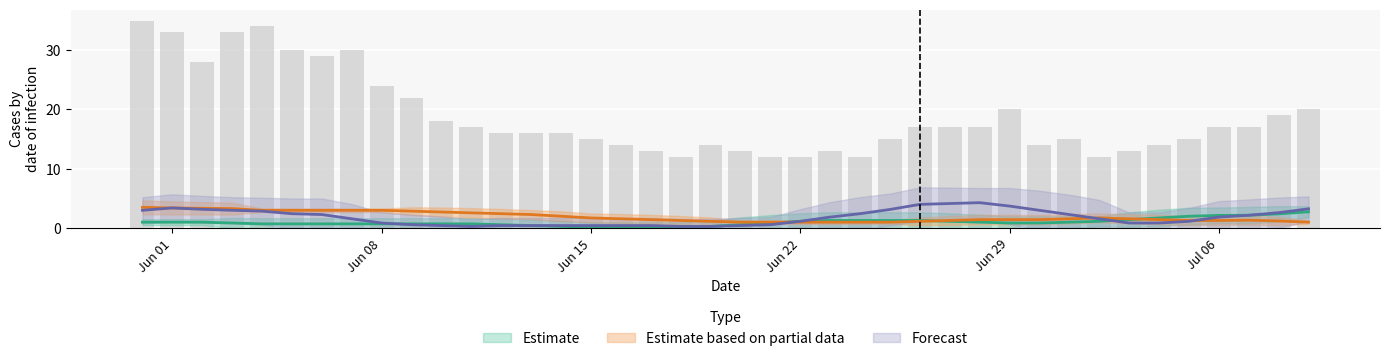

What is the minimum value shown in the chart?

12